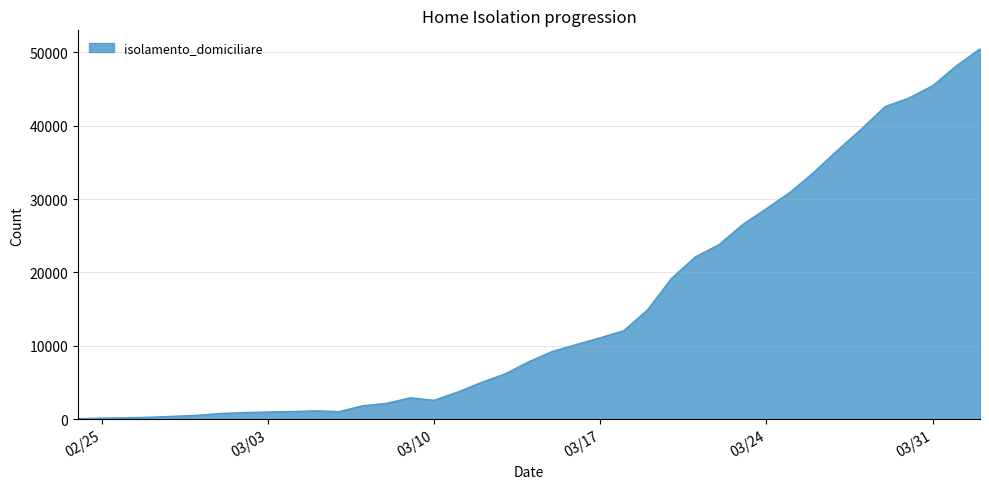

What is the maximum value shown in the chart?

50456